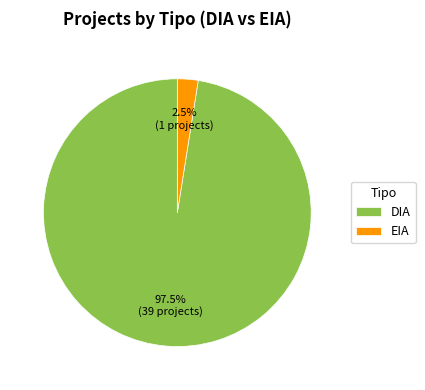

Which slice is the smallest?

EIA